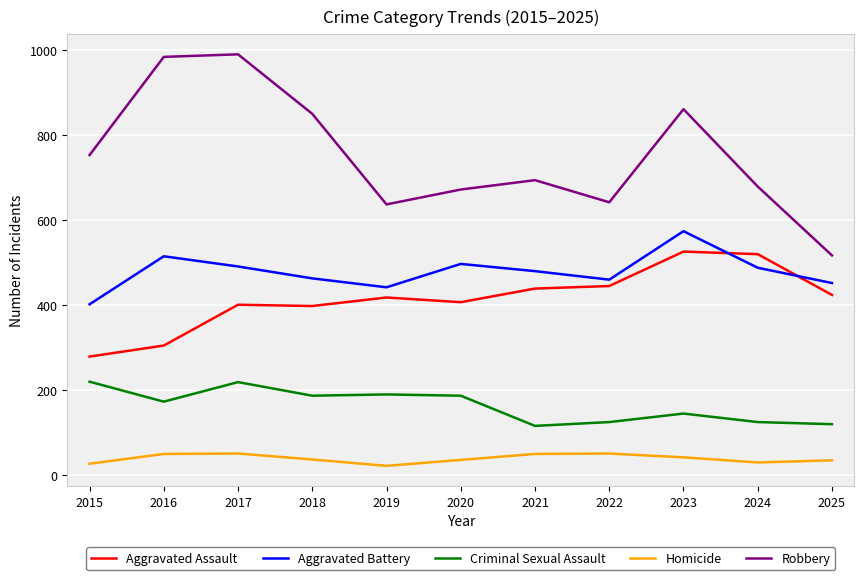

What is the minimum value for Aggravated Assault?

279